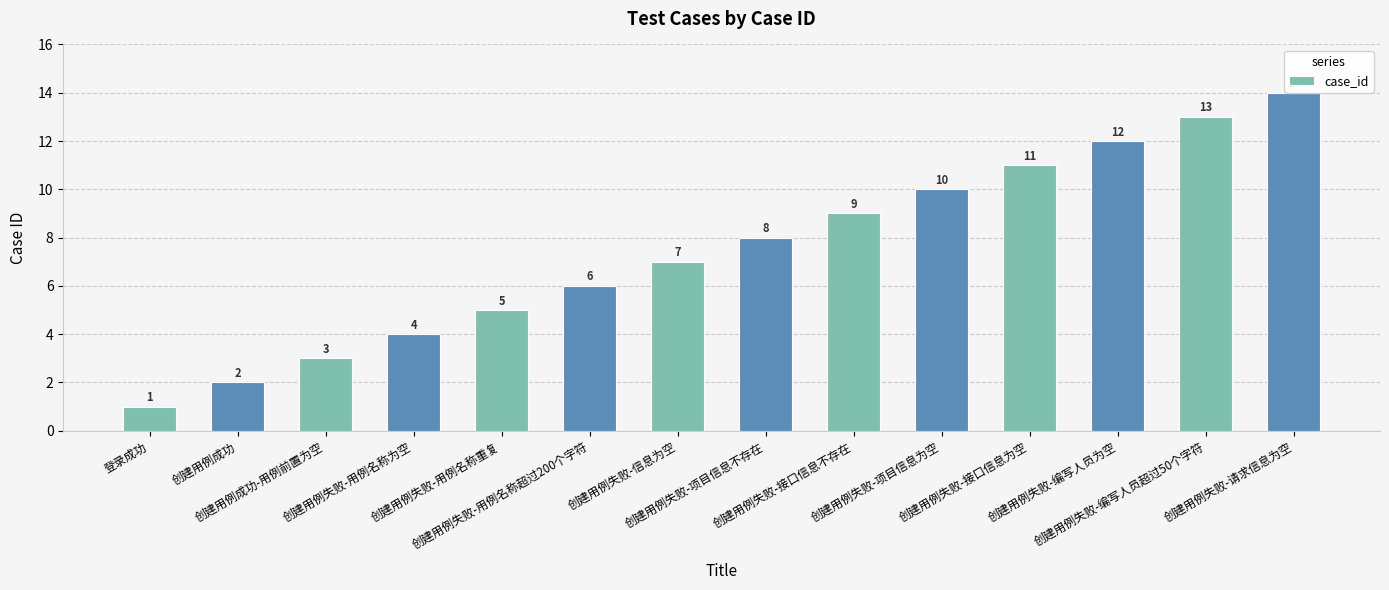

List the labels in order of value, largest first.

创建用例失败-请求信息为空, 创建用例失败-编写人员超过50个字符, 创建用例失败-编写人员为空, 创建用例失败-接口信息为空, 创建用例失败-项目信息为空, 创建用例失败-接口信息不存在, 创建用例失败-项目信息不存在, 创建用例失败-信息为空, 创建用例失败-用例名称超过200个字符, 创建用例失败-用例名称重复, 创建用例失败-用例名称为空, 创建用例成功-用例前置为空, 创建用例成功, 登录成功